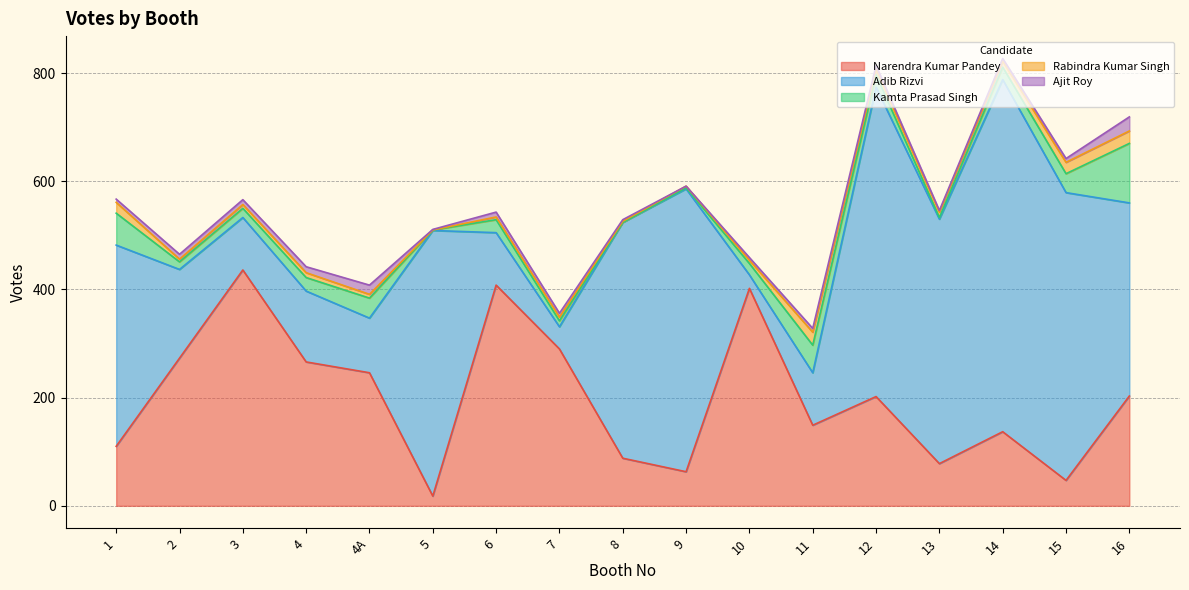

List the labels in order of Adib Rizvi value, largest first.

14, 12, 15, 9, 5, 13, 8, 1, 16, 2, 4, 4A, 3, 6, 11, 7, 10